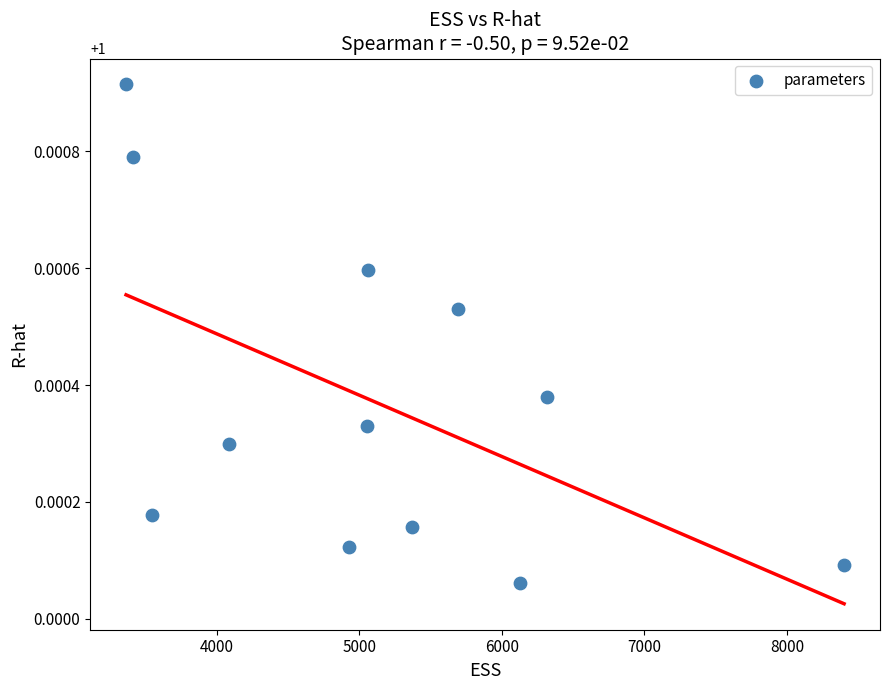

What is the average X value?

5112.8